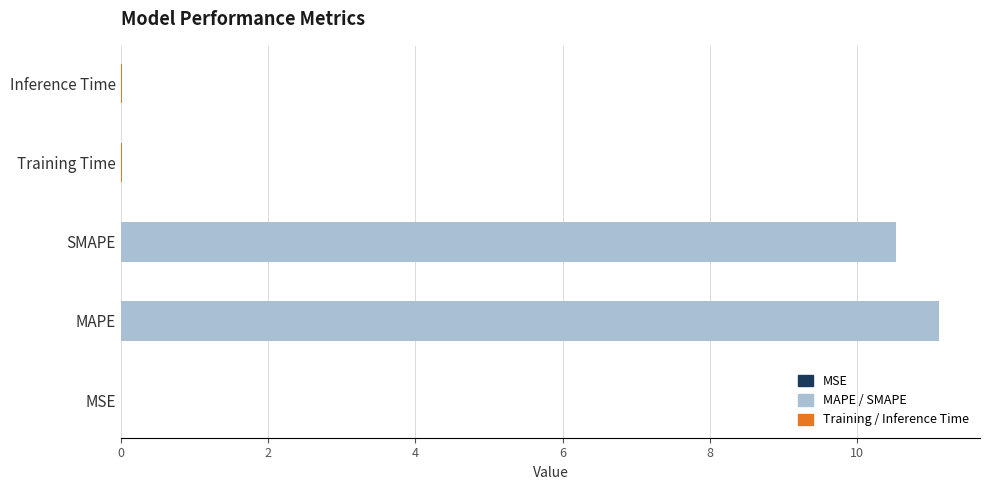

Reading left to right, what are all the values shown in this chart?

0.0	11.1	10.5	0.0	0.0